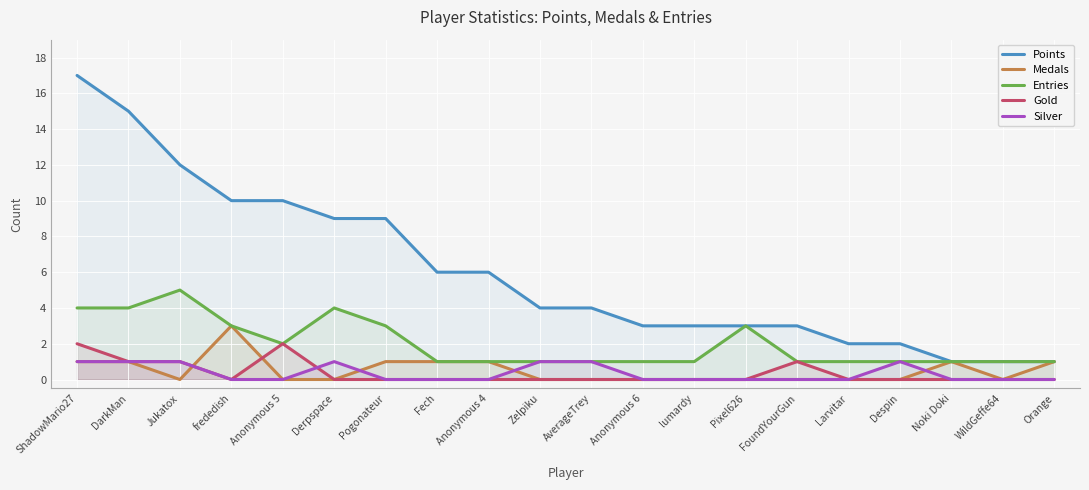

Rank the series at AverageTrey from lowest to highest value.

Medals, Gold, Entries, Silver, Points